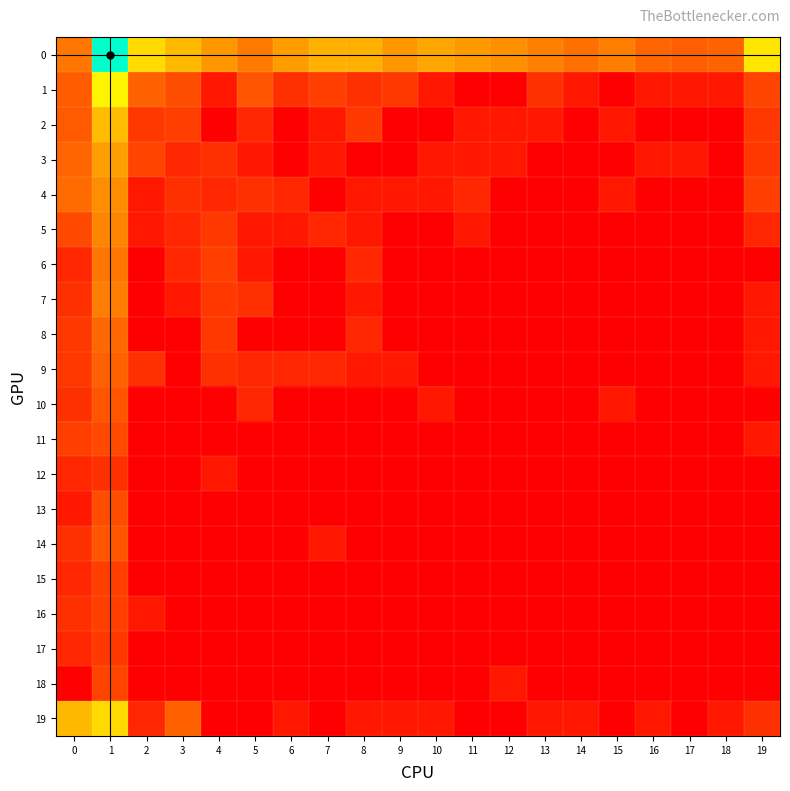

What is the total value across all series at 4?

15.7